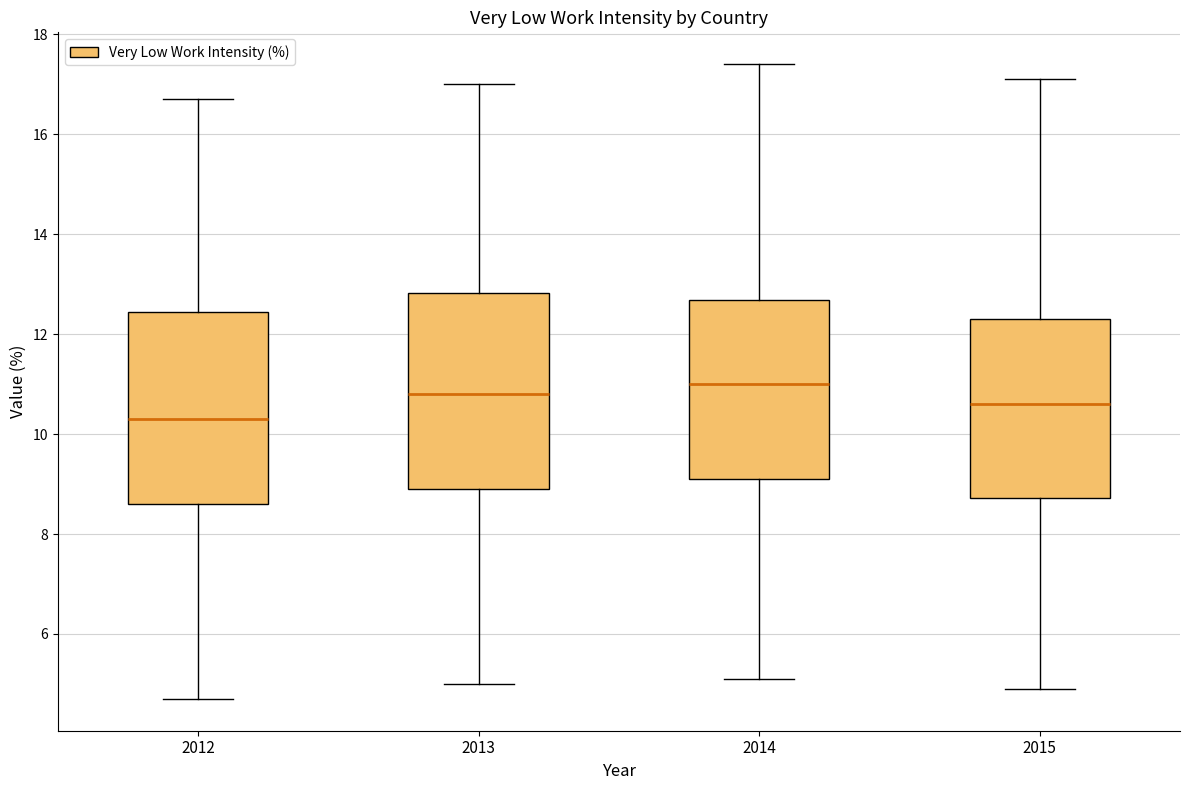

Which box has the lowest median line?

2012